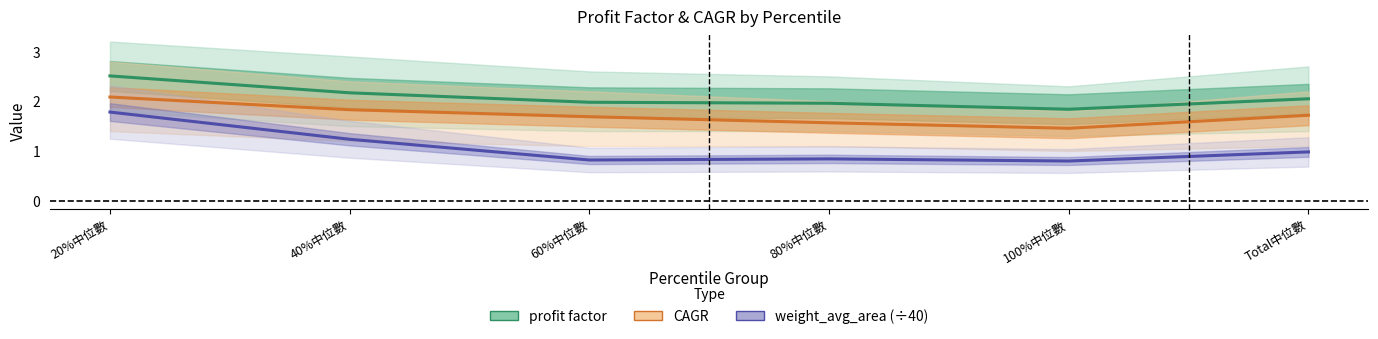

Is this an area chart (filled region under the line)?

No